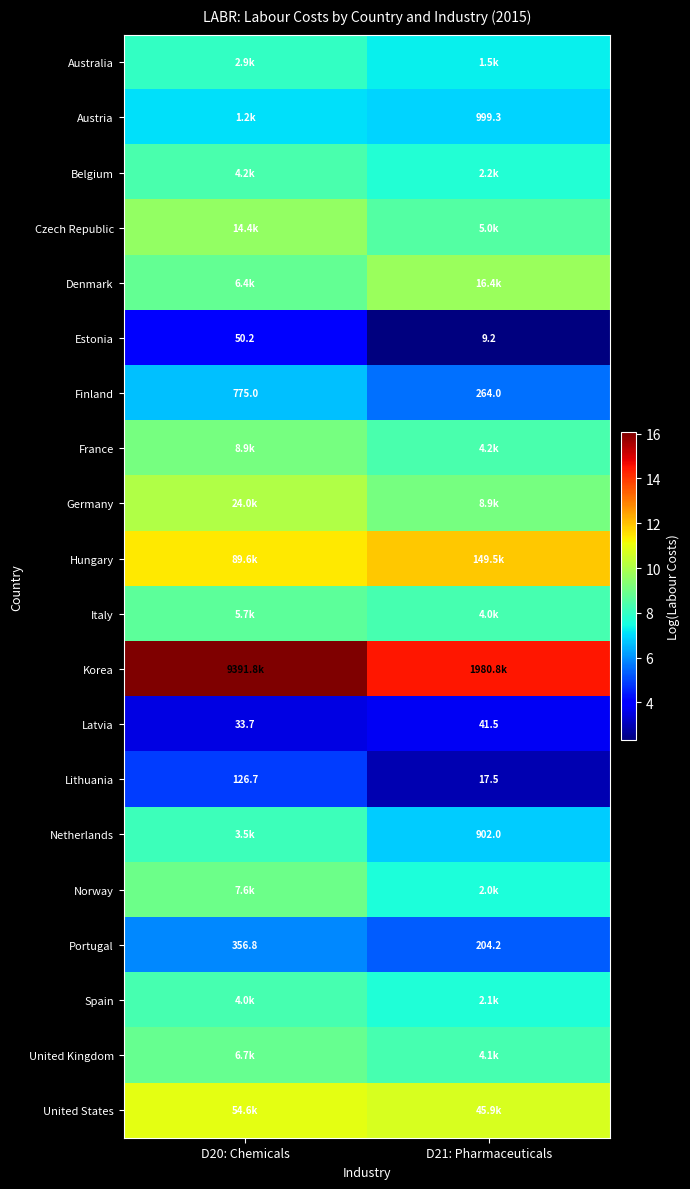

What is the difference between the maximum and minimum values in the Italy series?

0.3